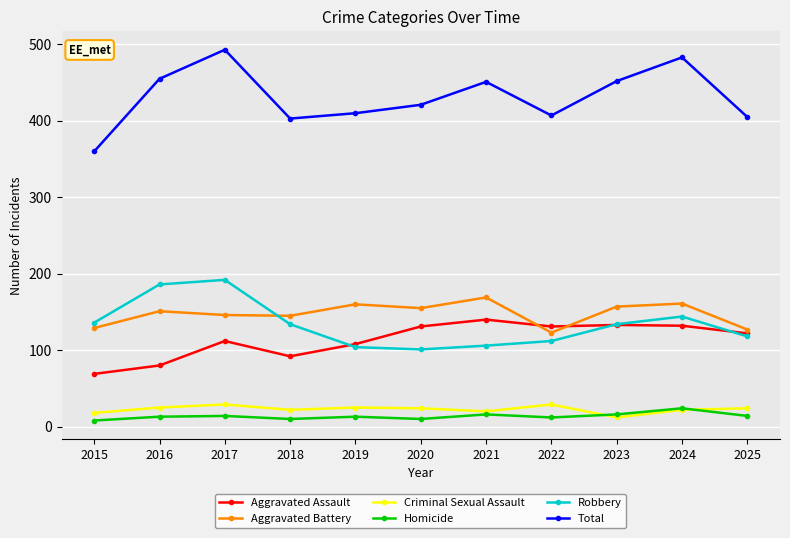

How many categories are shown in the chart?

11